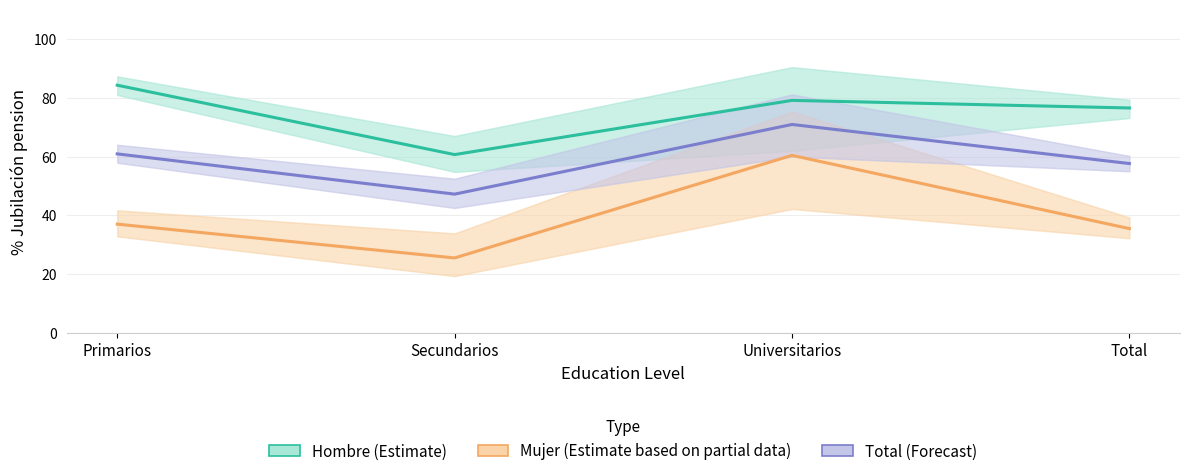

Reading right to left, what are all the values shown in this chart?

Hombre (Estimate): Total=76.5	Universitarios=79.1	Secundarios=60.7	Primarios=84.3
Mujer (Estimate based on partial data): Total=35.5	Universitarios=60.4	Secundarios=25.6	Primarios=37.0
Total (Forecast): Total=57.6	Universitarios=70.9	Secundarios=47.2	Primarios=60.9